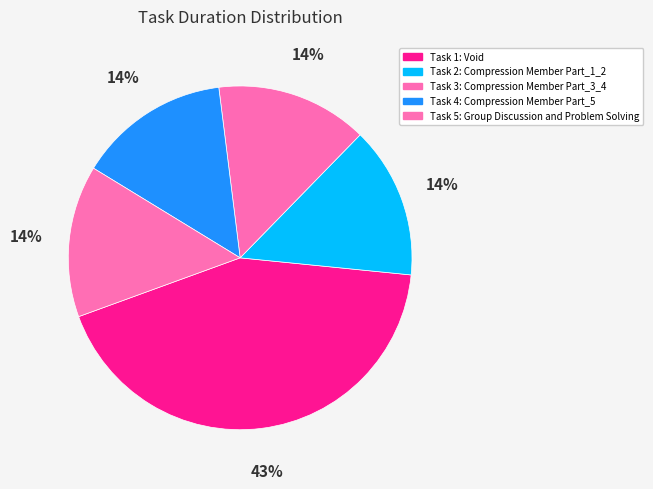

How many segments does this pie chart have?

5